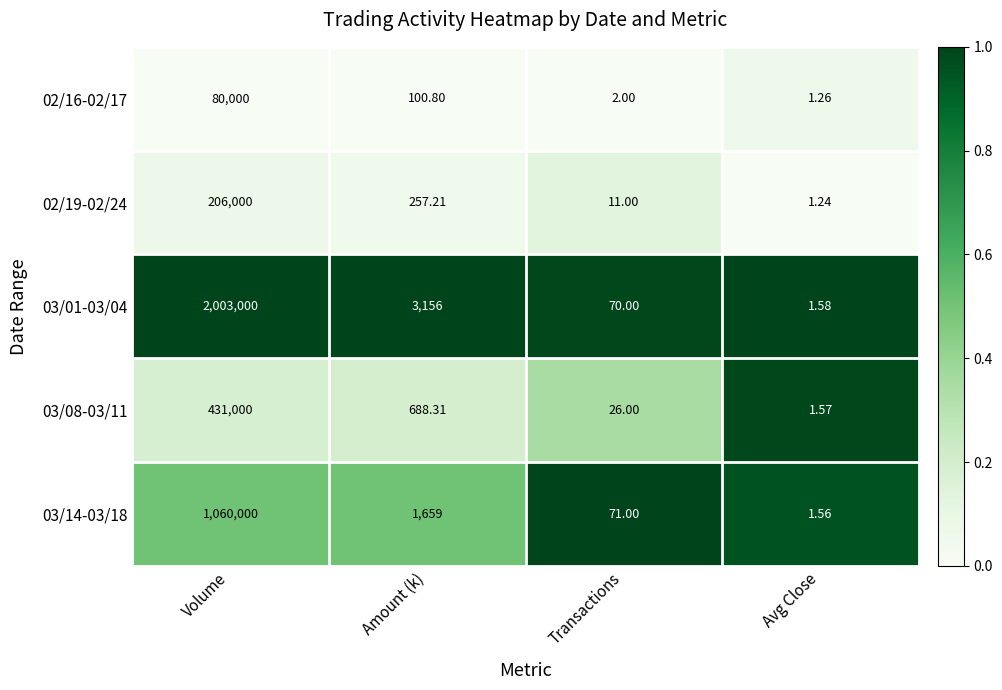

Which label corresponds to the largest value in the chart?

Volume